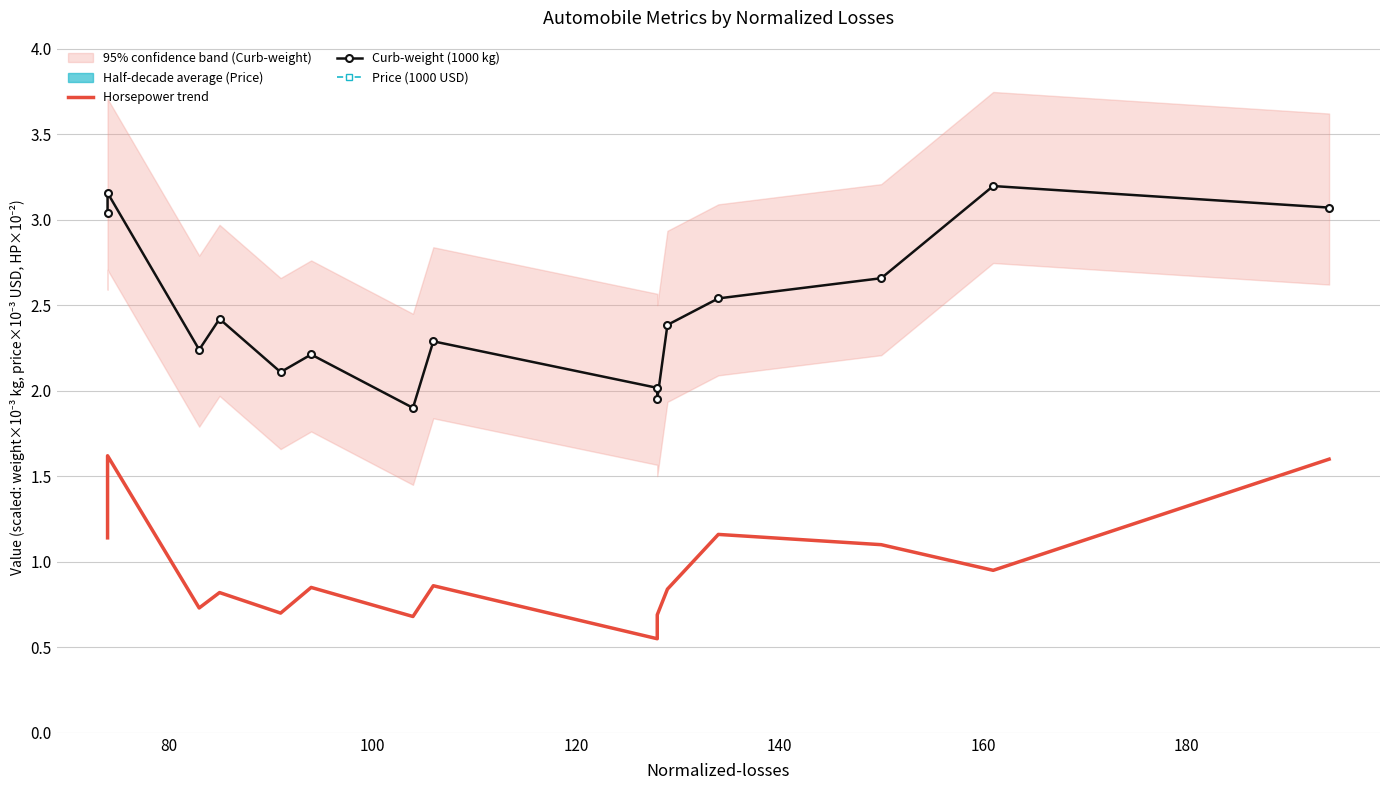

True or false: Price (1000 USD) and Curb-weight (1000 kg) intersect in this chart.

False